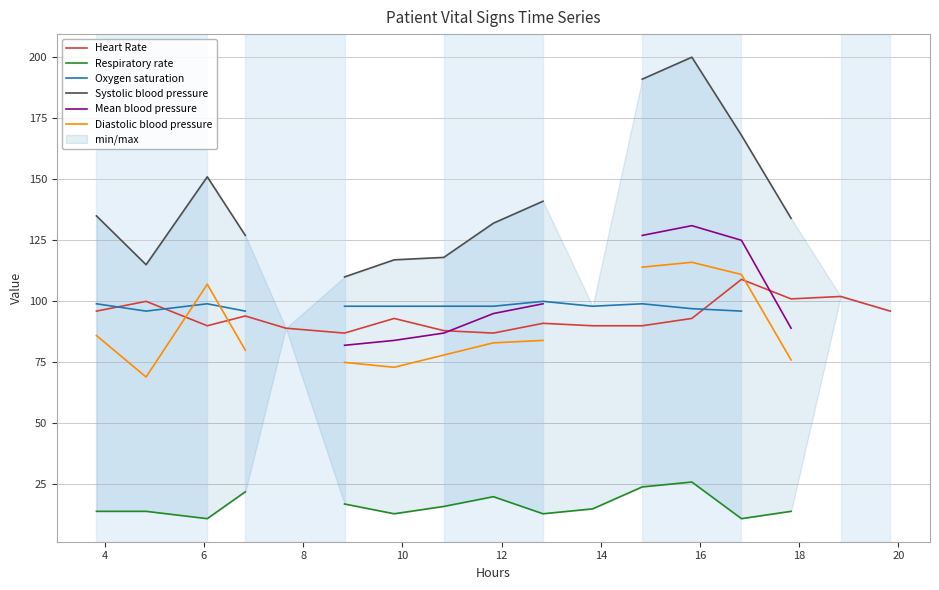

In Mean blood pressure, how many points are higher than both neighbors (excluding endpoints)?

1